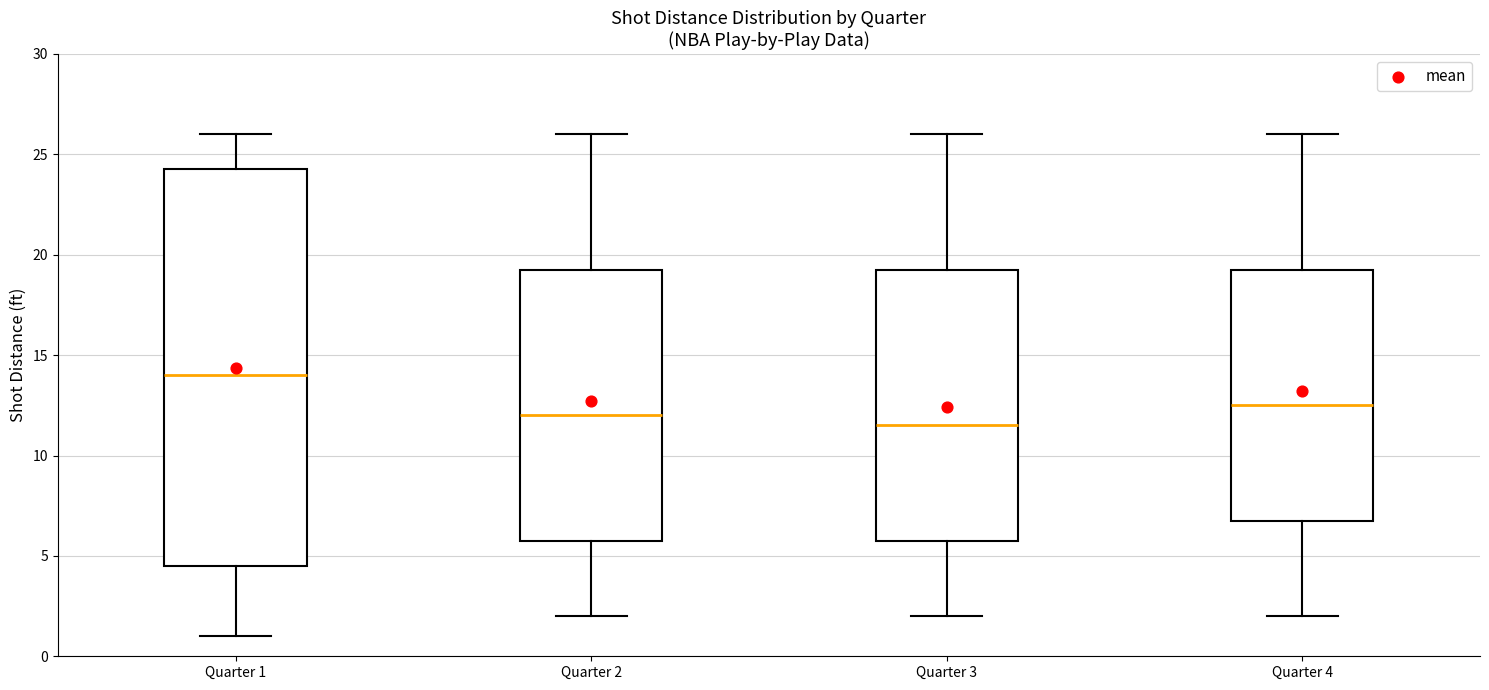

Reading left to right, read every box against the y-axis: the position of its median line, the range the box covers, and the ends of its whiskers. The values are not printed on the chart, so give them approximately, as read against the axis.

Quarter 1: median 14.0, box 4.5 to 24.5, whiskers 1.0 to 26.0
Quarter 2: median 12.0, box 6.0 to 19.5, whiskers 2.0 to 26.0
Quarter 3: median 11.5, box 6.0 to 19.5, whiskers 2.0 to 26.0
Quarter 4: median 12.5, box 7.0 to 19.5, whiskers 2.0 to 26.0